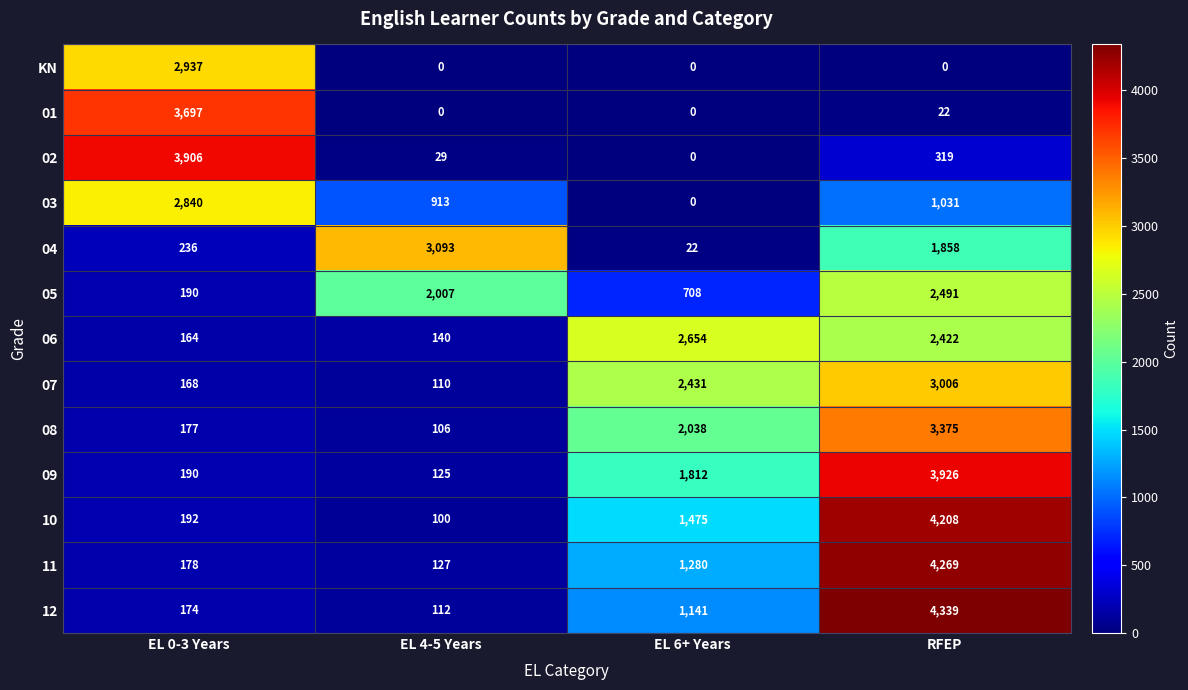

Is it true that 12 equals 4339 at RFEP?

True